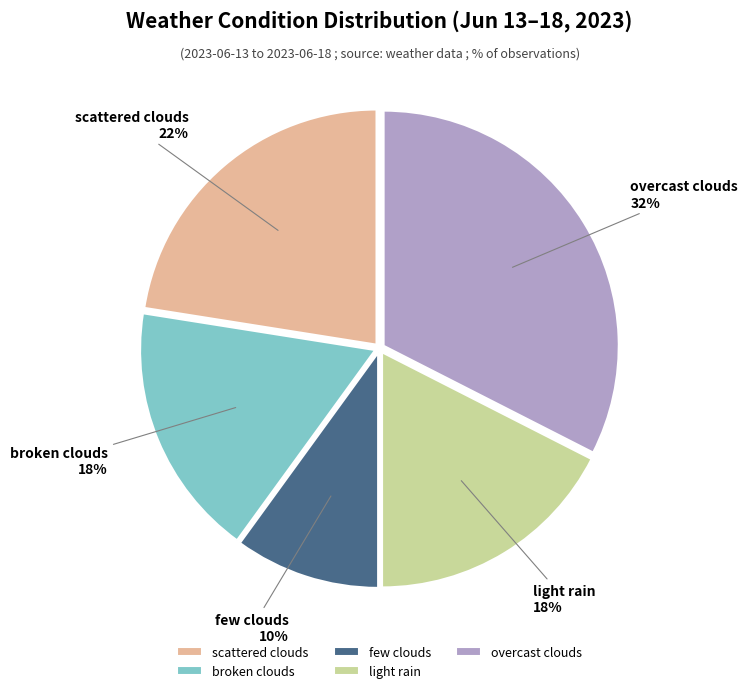

What is the smallest slice in the pie chart?

few clouds